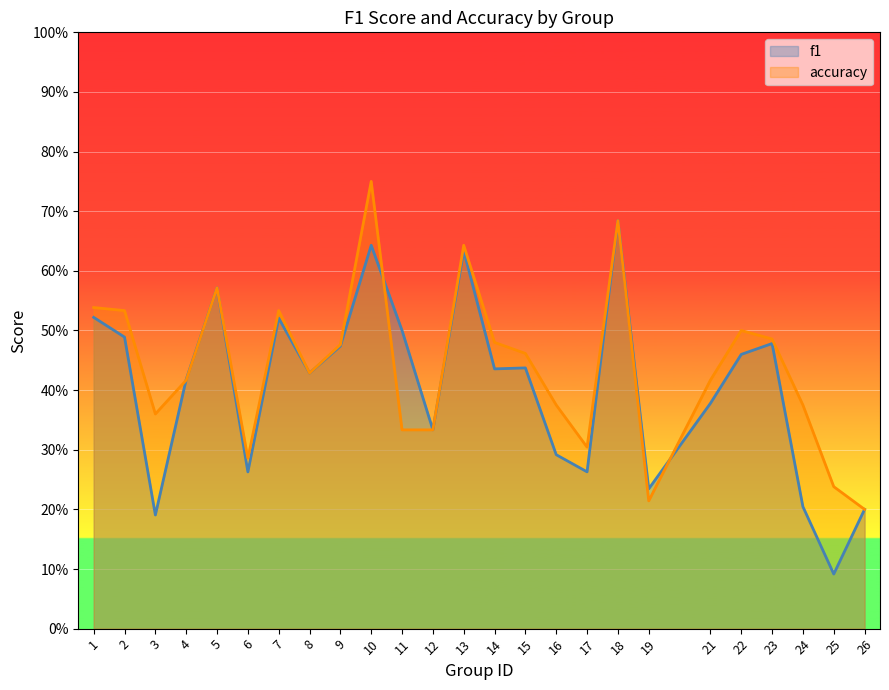

What are all the series names shown in the legend?

f1, accuracy